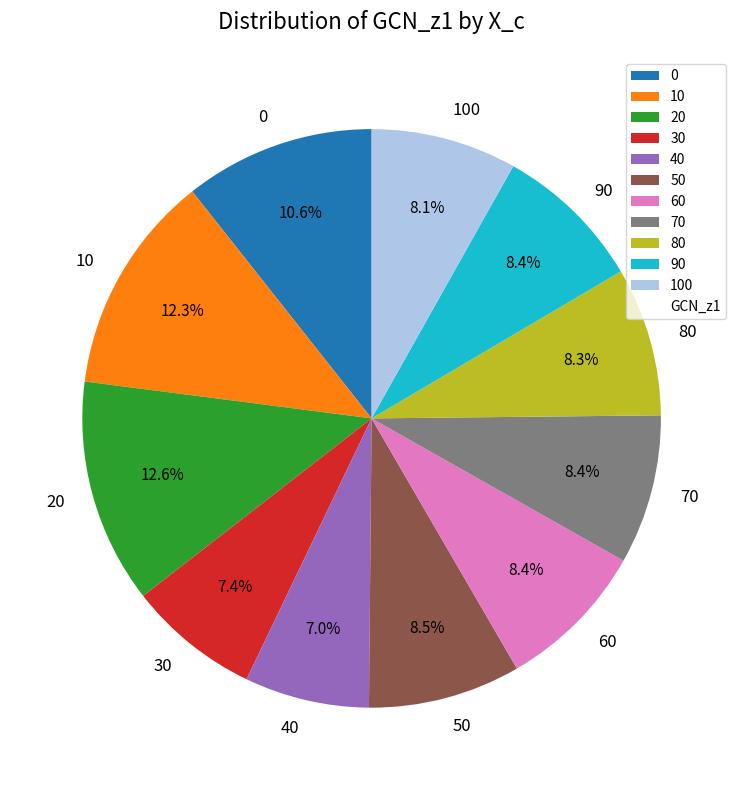

Which has a higher value, 20 or 50?

20